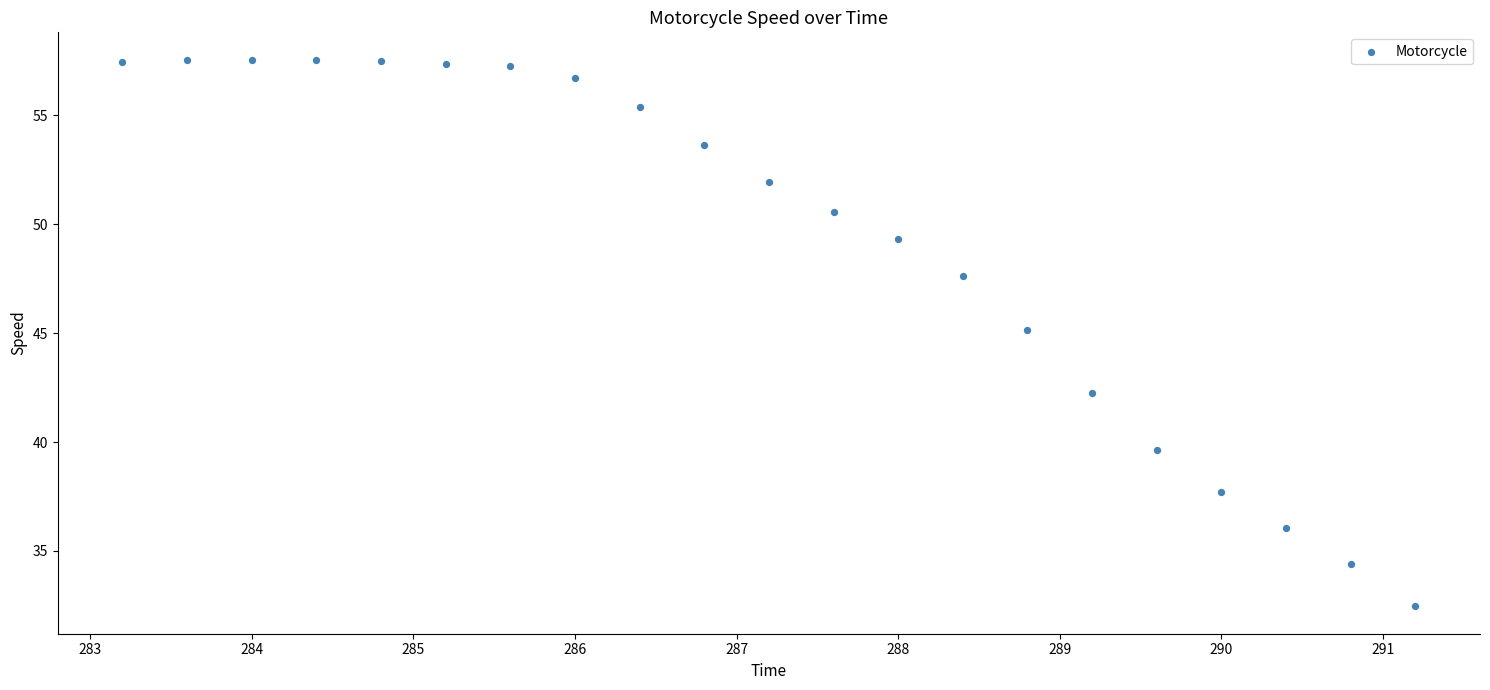

What is the range of X values (max minus min)?

8.0